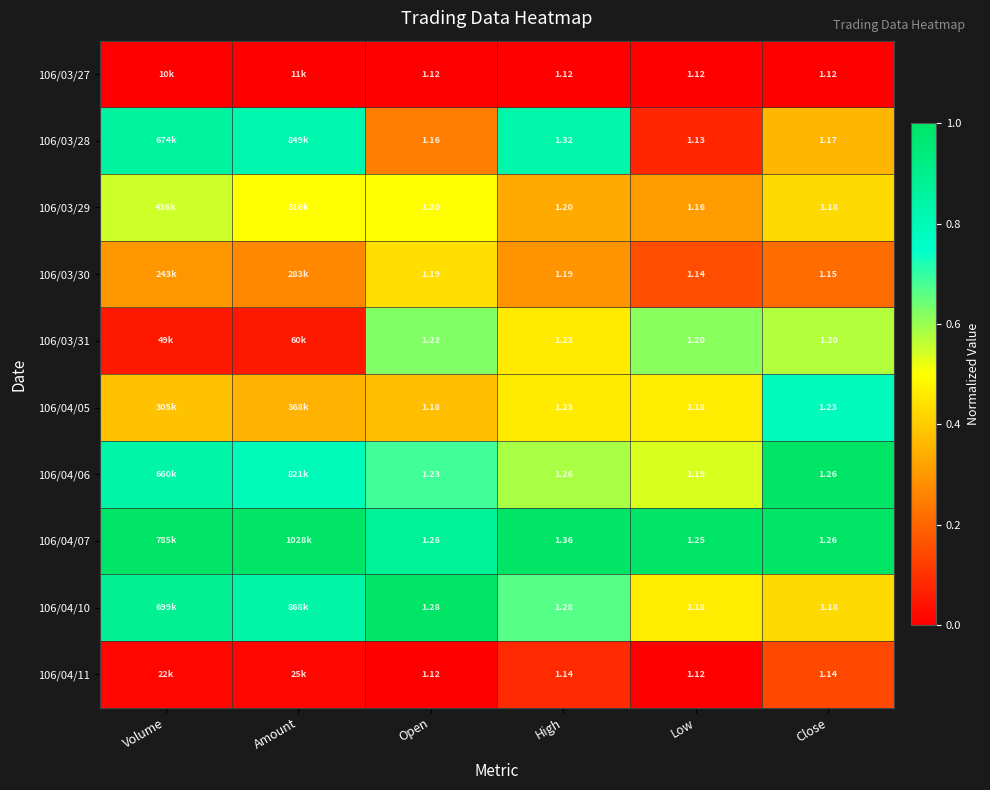

How many distinct data groups are displayed?

10